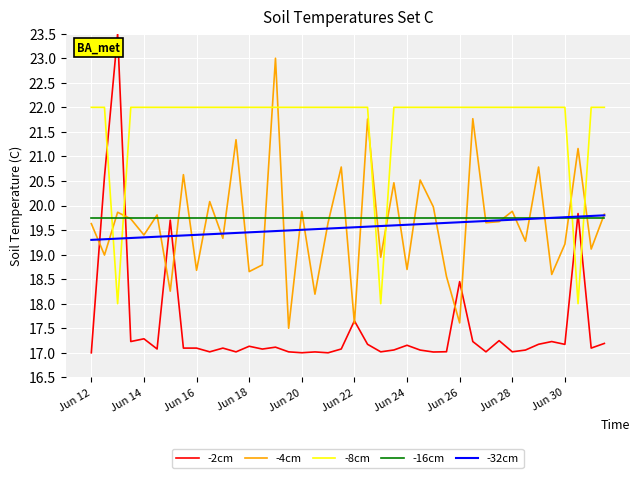

Which series has the widest spread of values?

-2cm